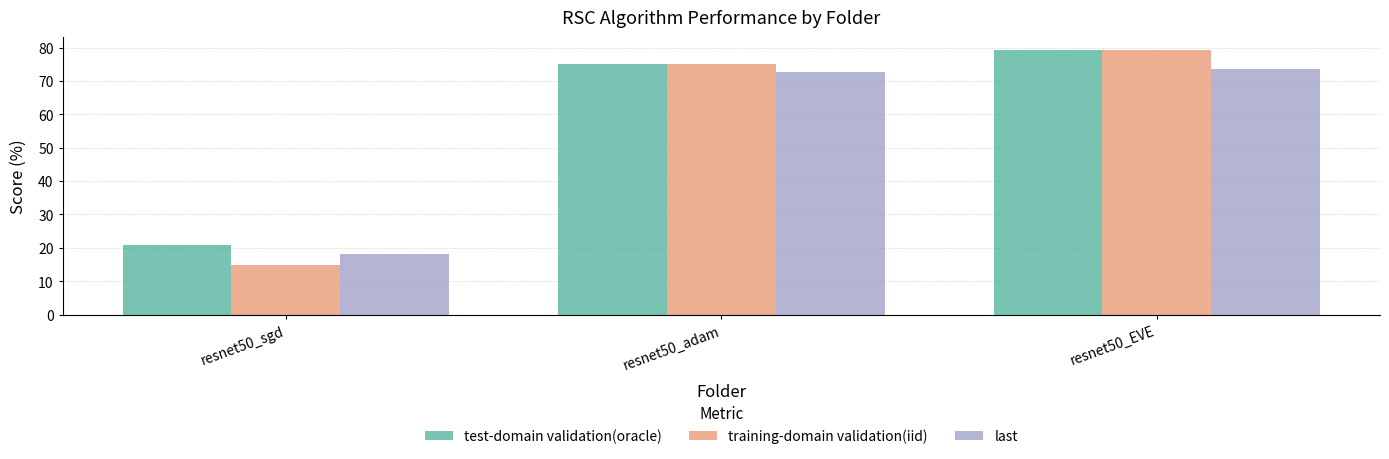

The training-domain validation(iid) series shows 127.4 at resnet50_adam. True or false?

False